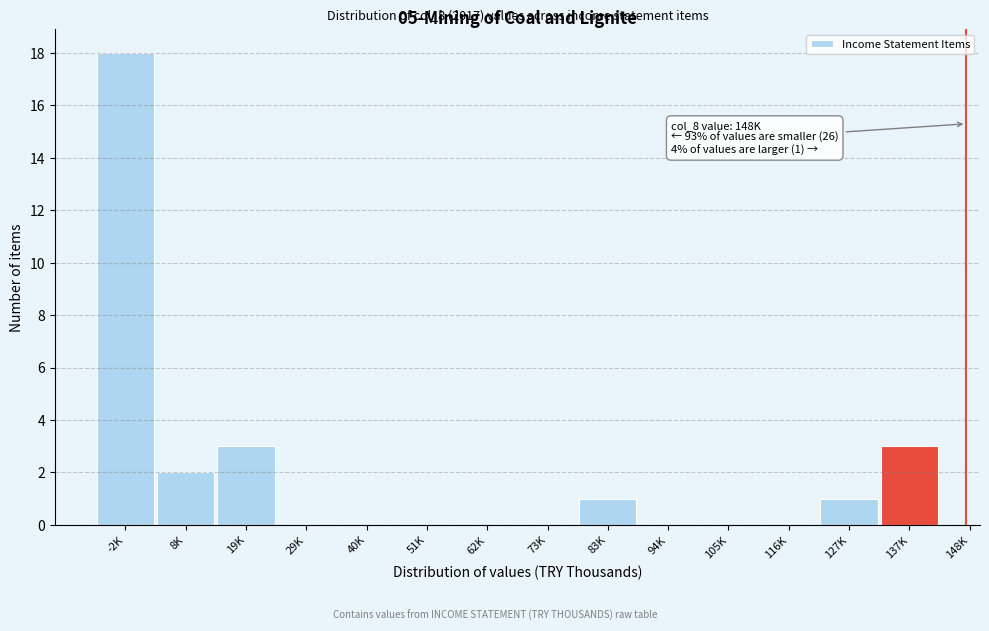

Reading left to right, extract all data points from this chart.

-2K=18	8K=2	19K=3	29K=0	40K=0	51K=0	62K=0	73K=0	83K=1	94K=0	105K=0	116K=0	127K=1	137K=3